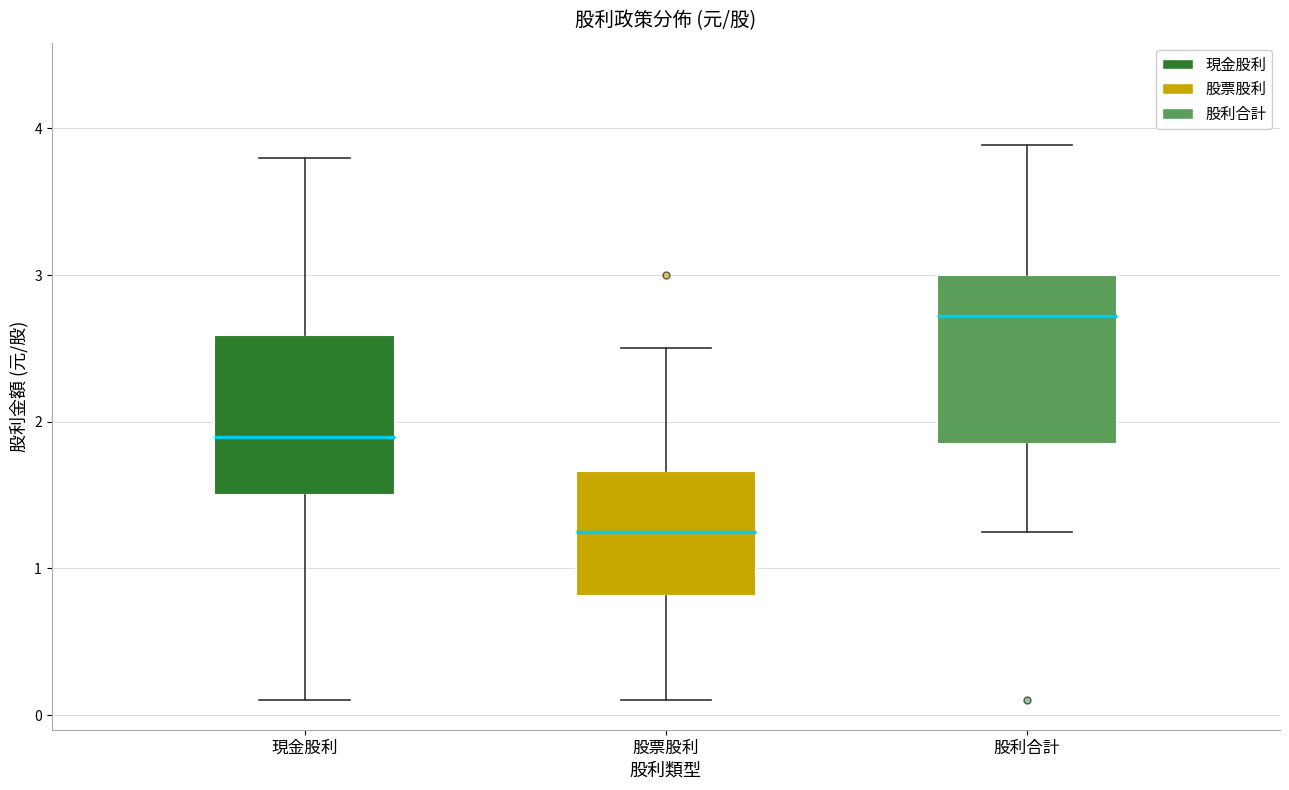

Where does the lower whisker of the box for 股利合計 end on the y-axis? The values are not printed on the chart, so give them approximately, as read against the axis.

1.3